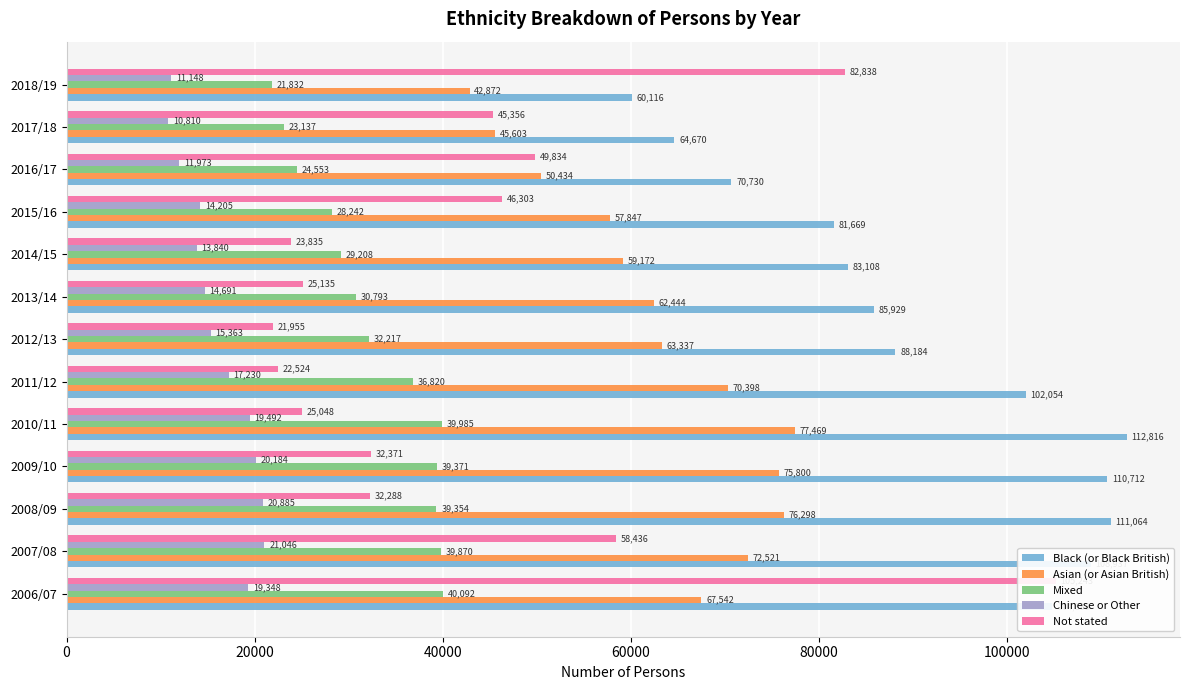

The value of Black (or Black British) at 2010/11 is 180514. True or false?

False